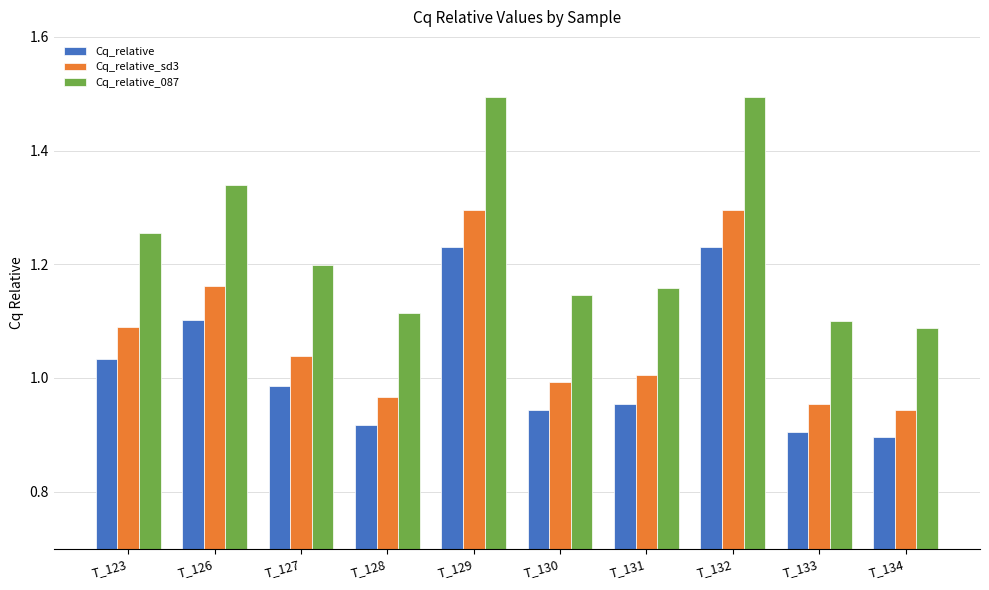

Which series has the widest spread of values?

Cq_relative_087